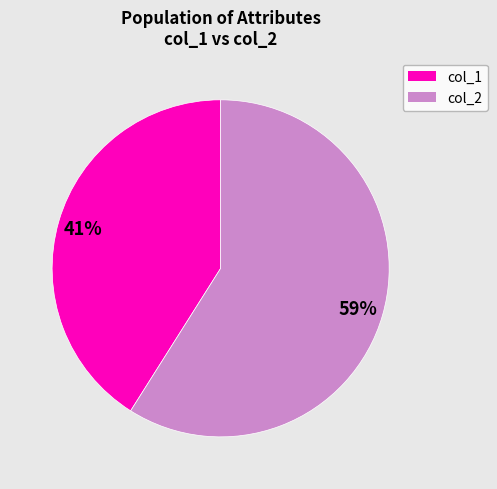

To the nearest percent, what is the difference between the largest and smallest slice percentages?

18%